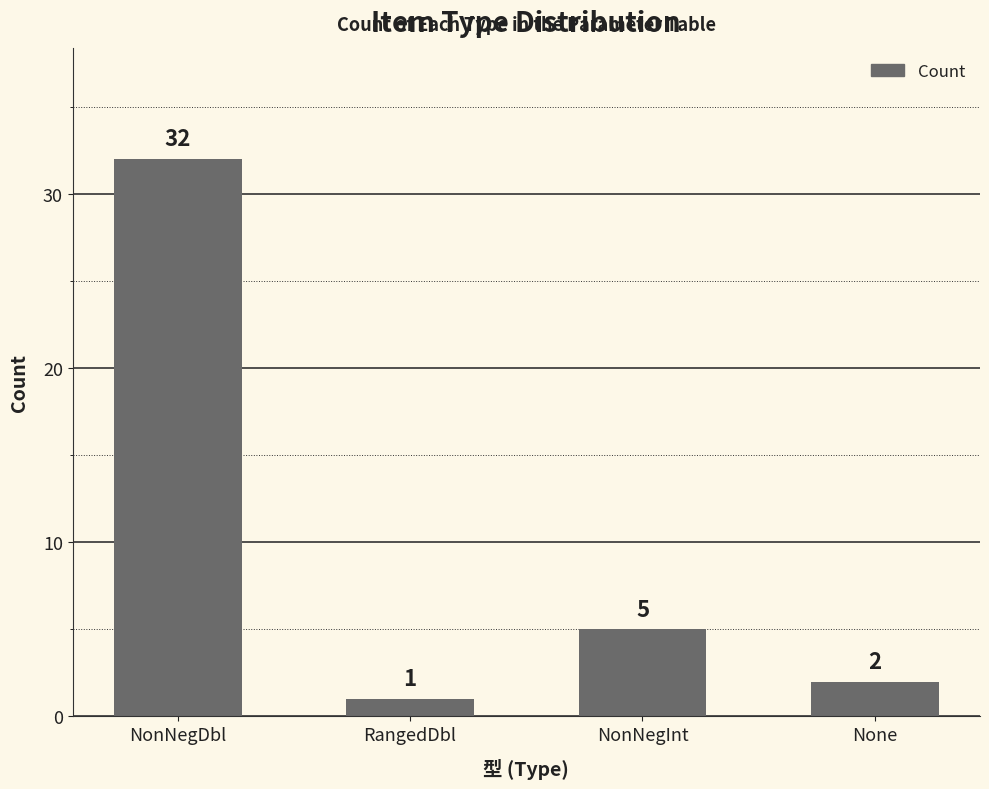

What is the ratio of the value at None to the value at NonNegInt?

0.4